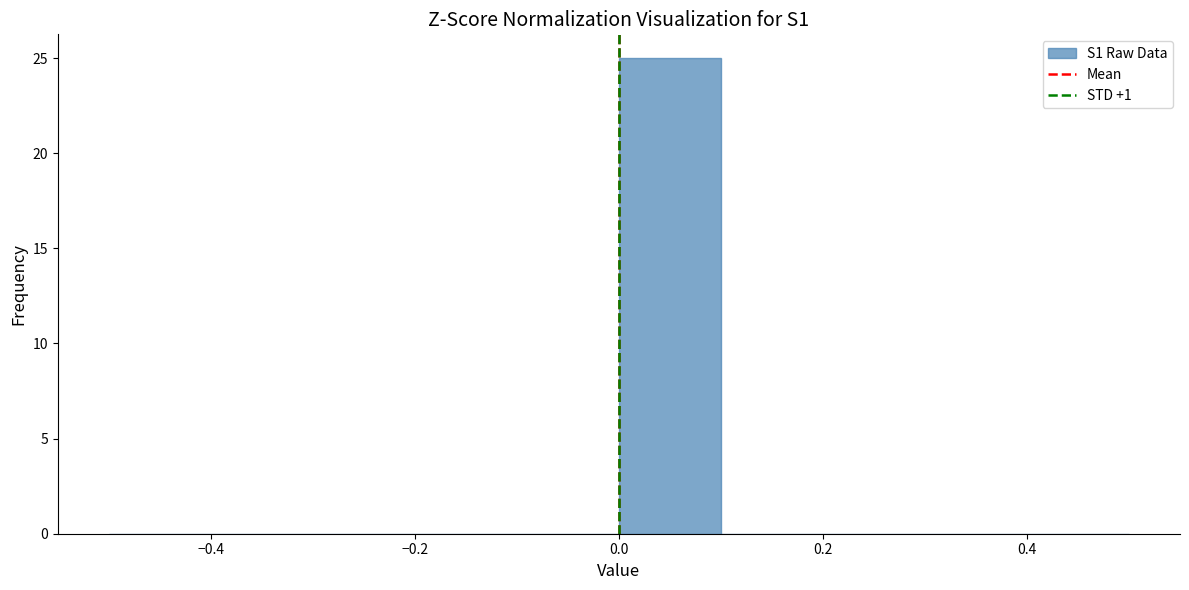

Which range on the x-axis has the tallest bar?

0.0 to 0.1